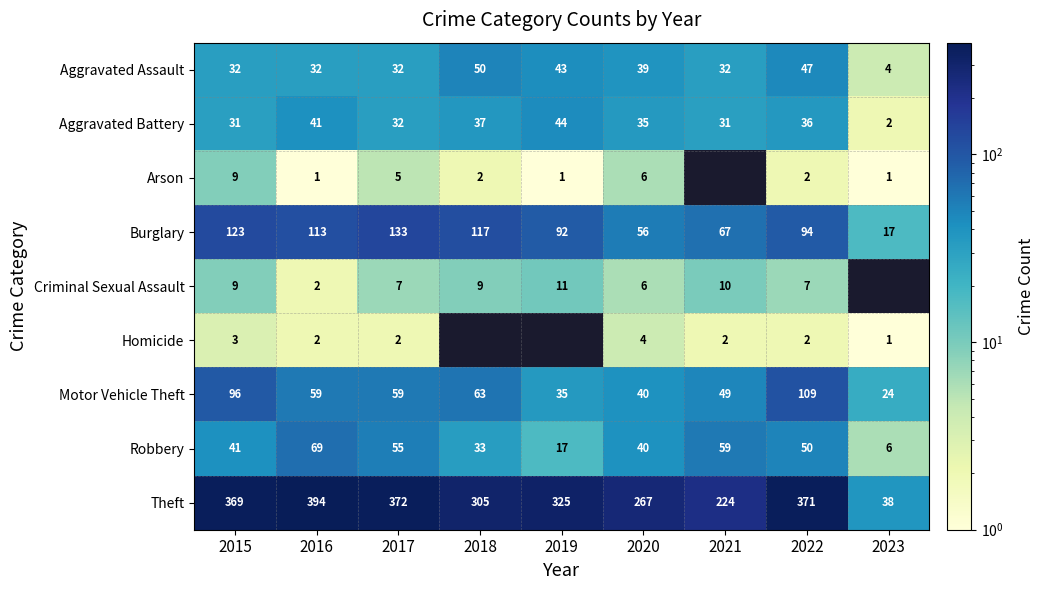

What is the smallest value displayed?

1.0